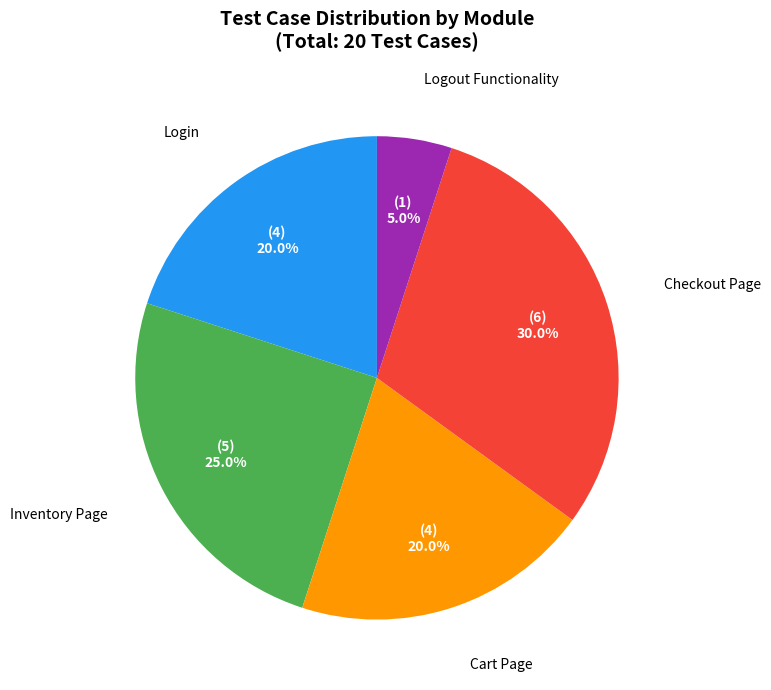

To the nearest percent, what portion does Logout Functionality represent?

5%